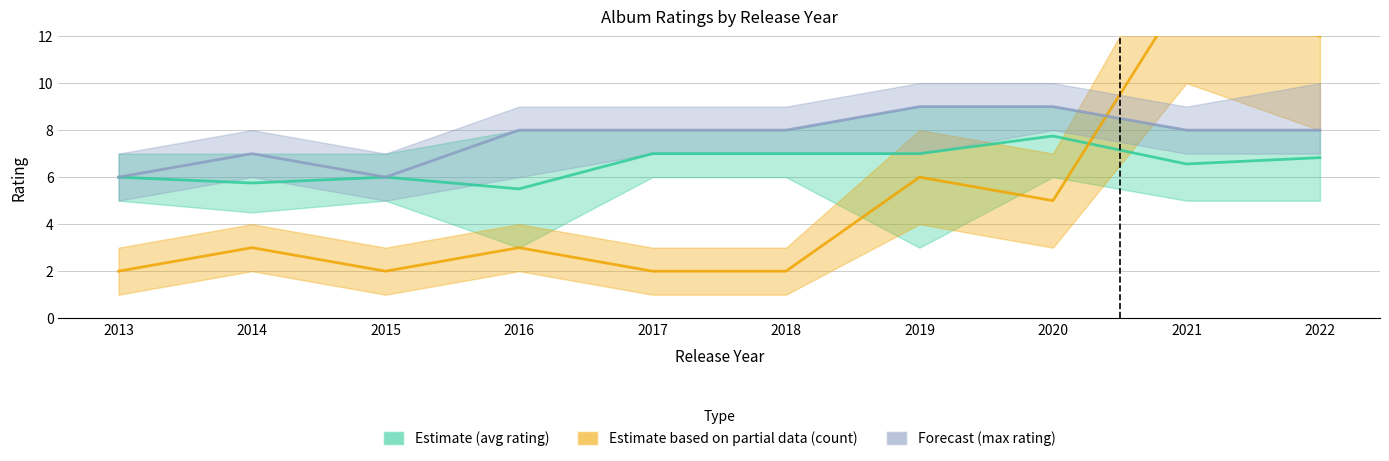

How many categories are shown in the chart?

10